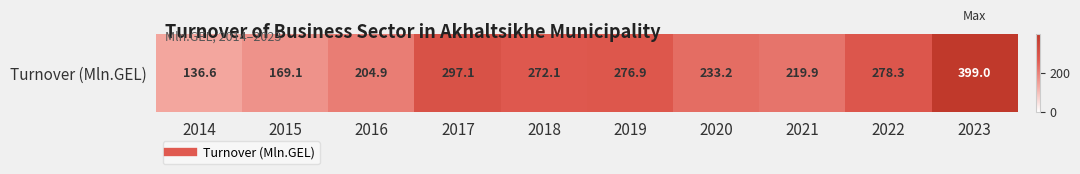

Reading left to right, what are all the values shown in this chart?

136.6	169.1	204.9	297.1	272.1	276.9	233.2	219.9	278.3	399.0